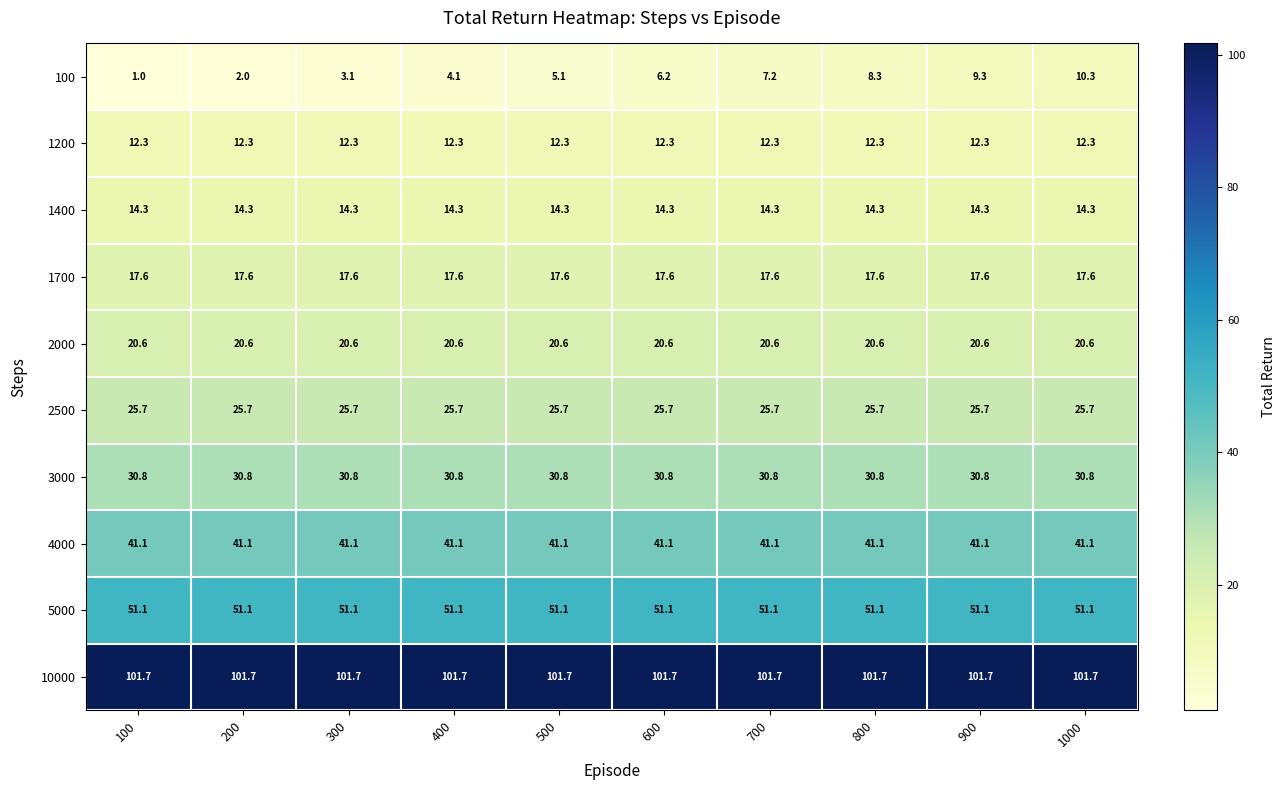

What is the difference between the maximum and minimum values in the 100 series?

9.3